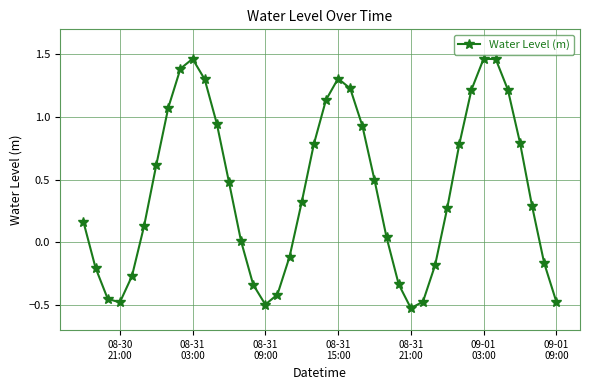

Is this an area chart (filled region under the line)?

No